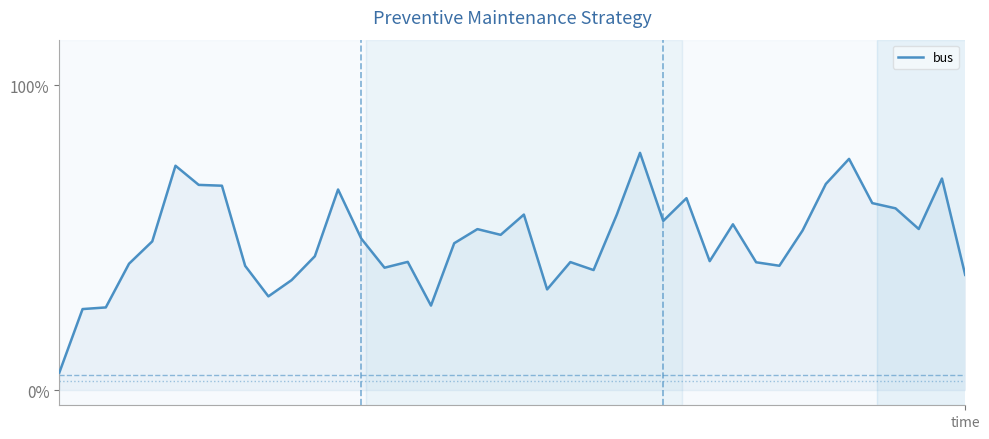

What is the difference between the maximum and minimum values?

72.1